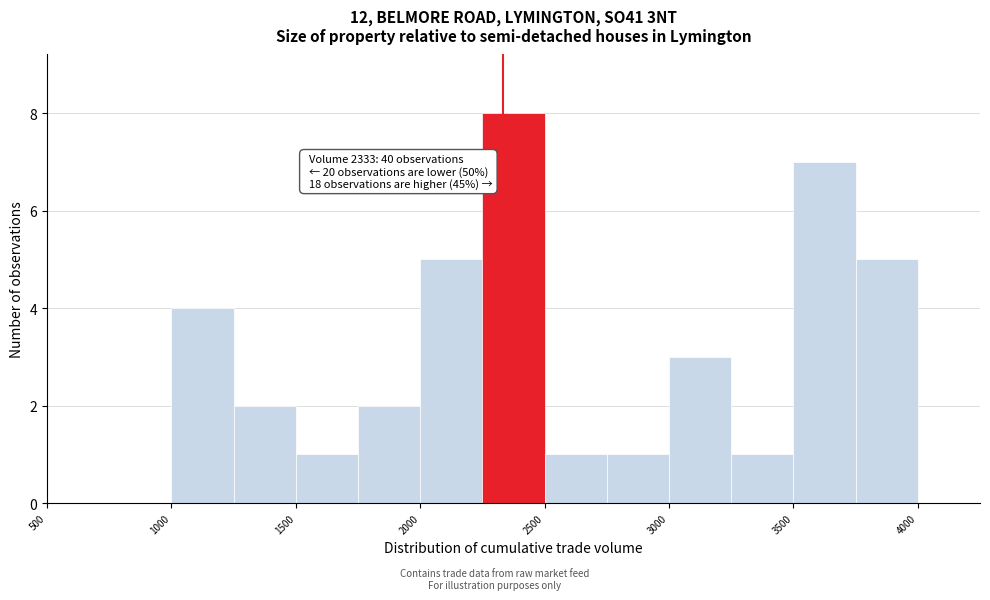

Over which range of the x-axis is the bar tallest?

2250 to 2500